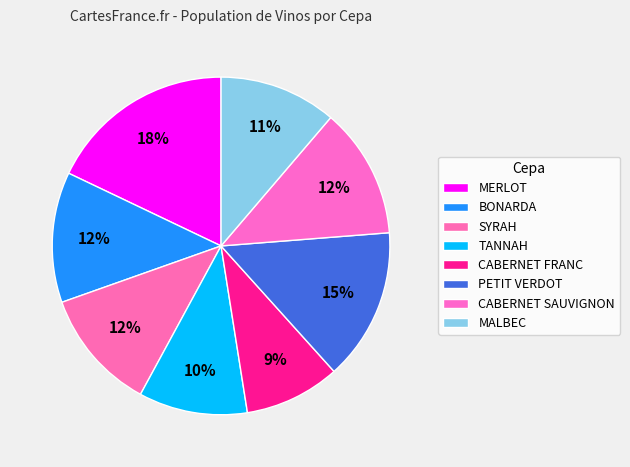

Is there a majority slice in this chart?

No